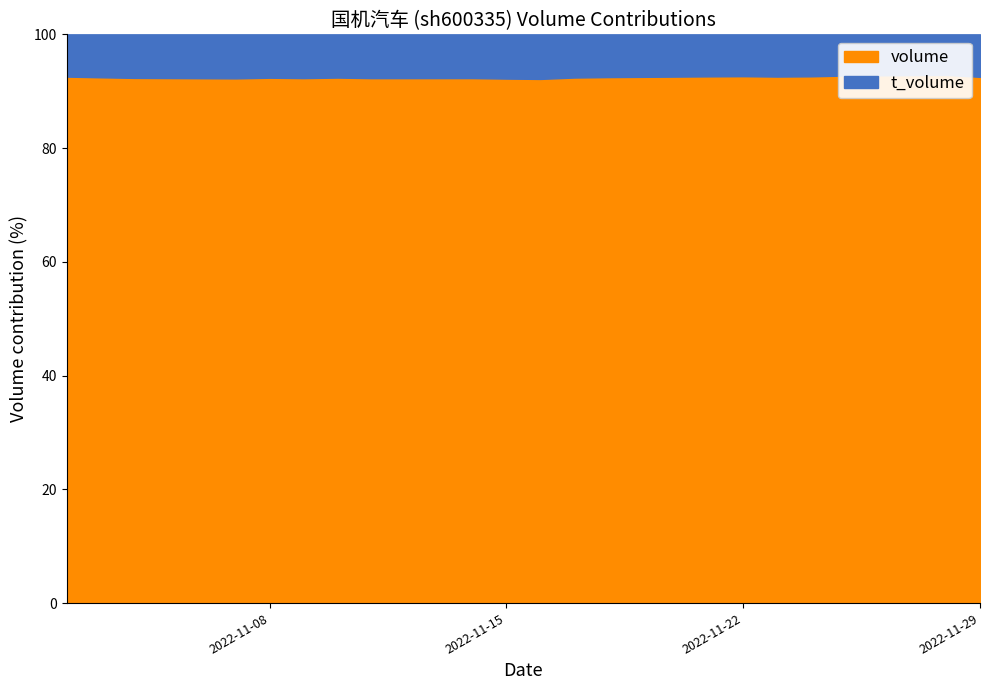

Does the chart display data point markers on the line(s)?

No